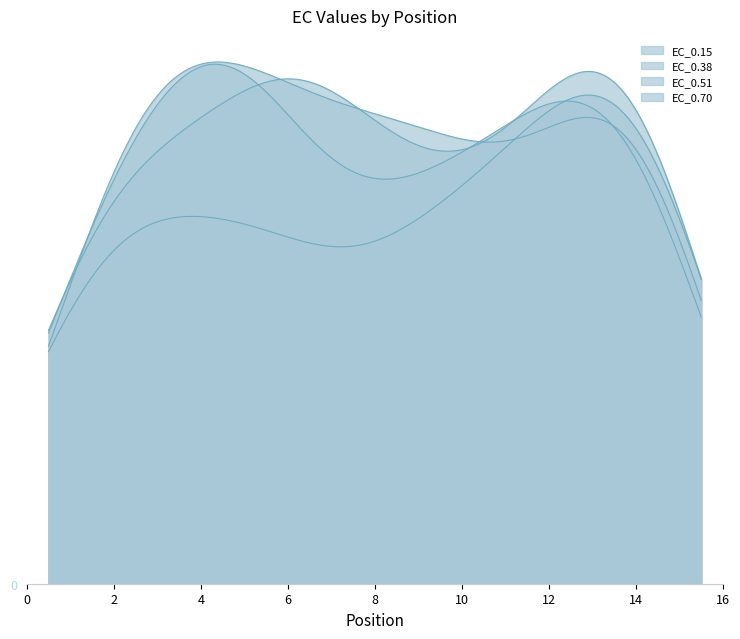

Read the EC_0.70 value at 9.

84.8